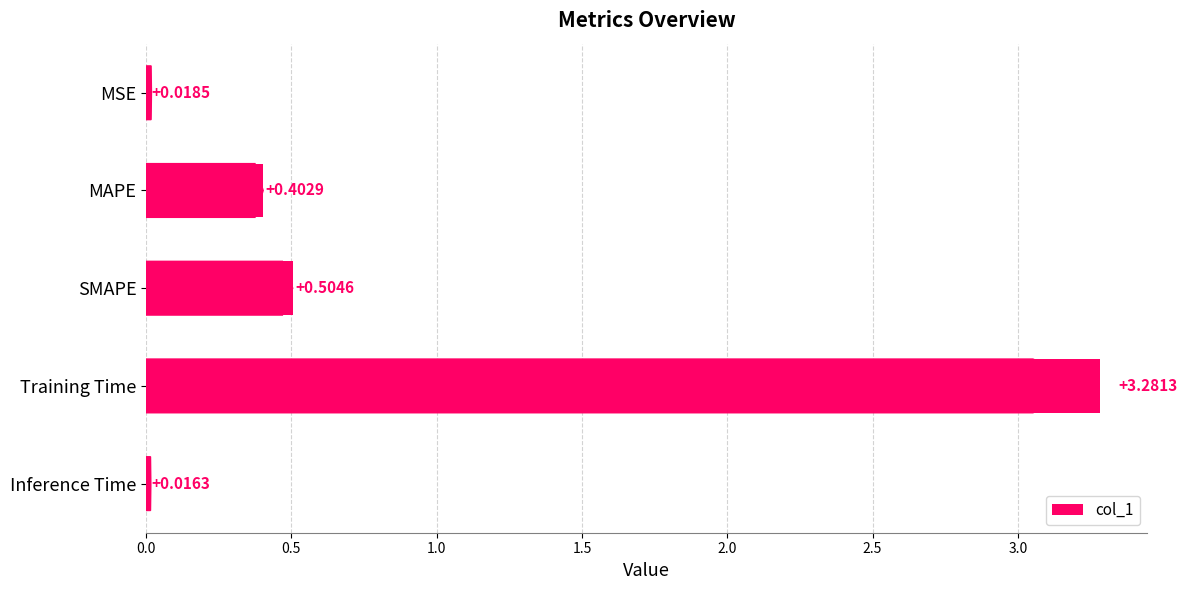

How many bars are there in total?

5